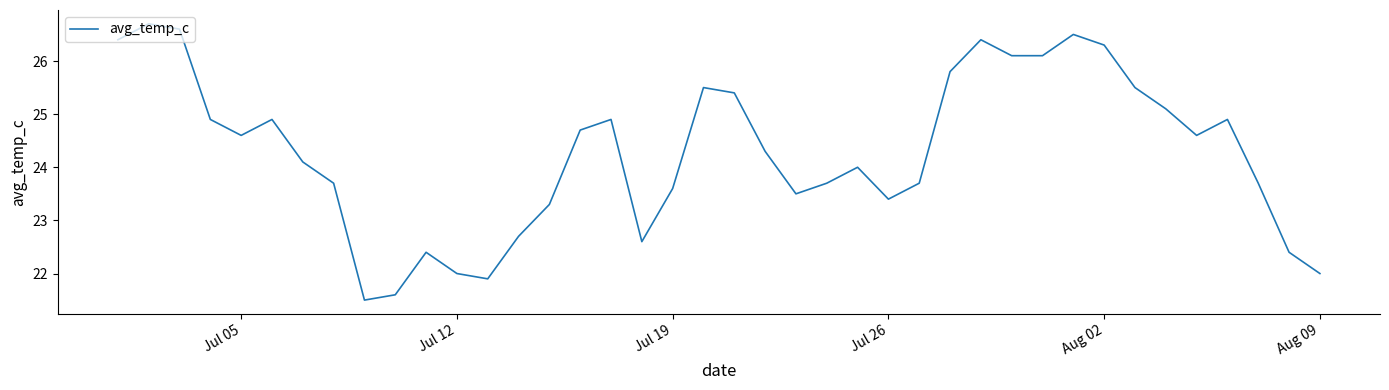

What is the sum of all values?

972.0